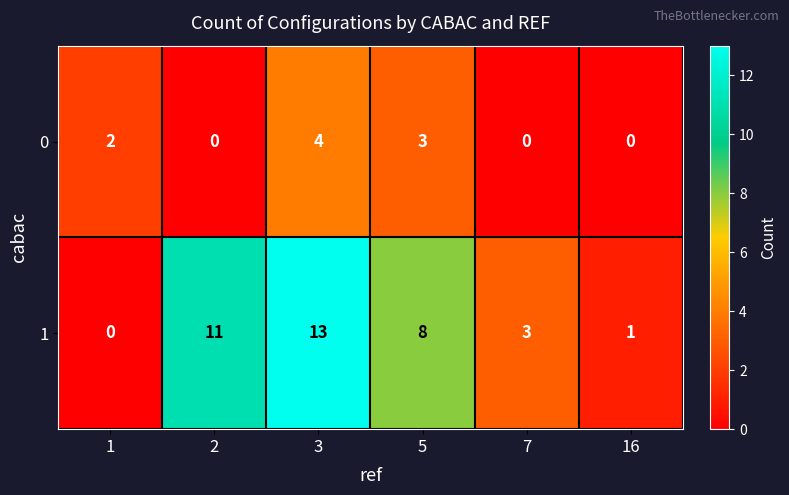

What is the difference between the maximum and minimum values in the 0 series?

4